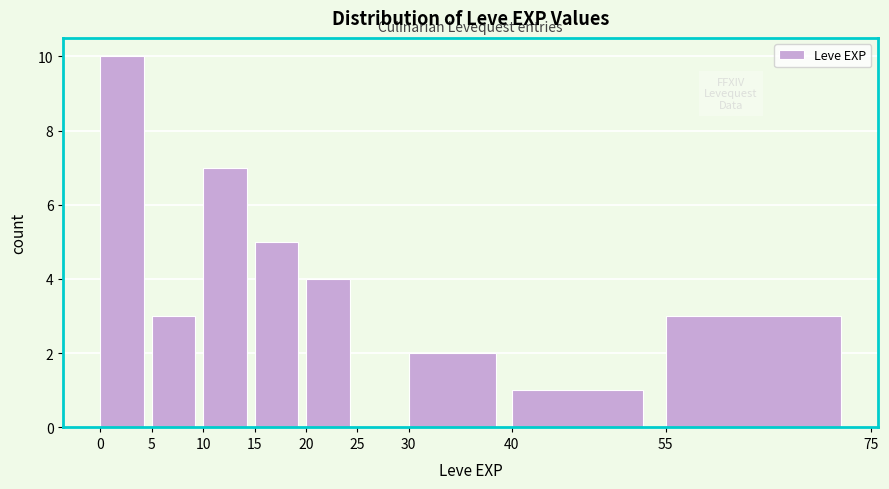

Reading left to right, transcribe this chart: for each bar, give the range it covers on the x-axis and its height. The values are not printed on the chart, so give them approximately, as read against the axis.

0 to 5: 10
5 to 10: 3
10 to 15: 7
15 to 20: 5
20 to 25: 4
25 to 30: 0
30 to 40: 2
40 to 55: 1
55 to 75: 3